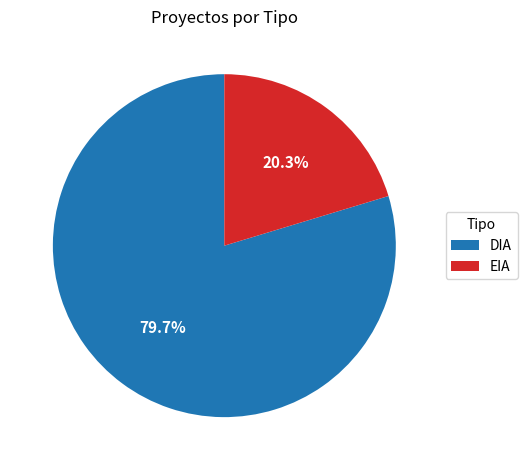

Is it true that EIA is 12% of the pie?

False